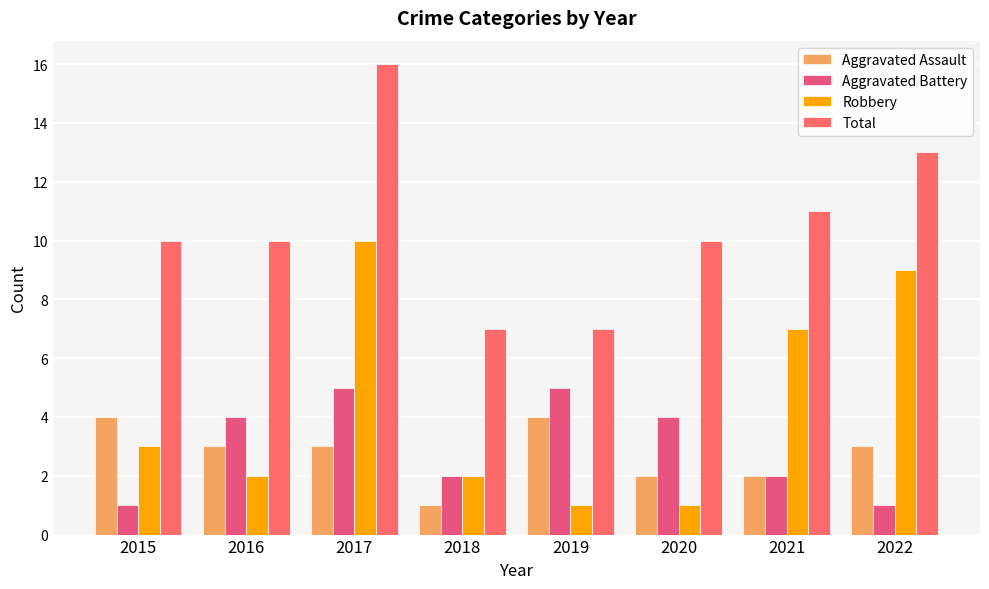

What is the approximate value of Robbery at 2021?

7